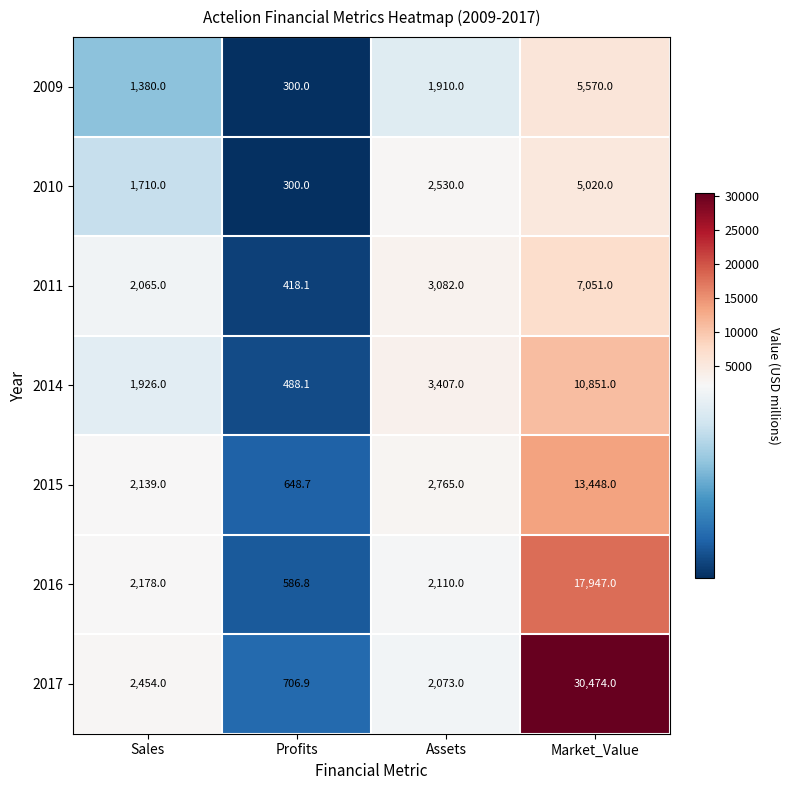

Which series has the widest spread of values?

2017